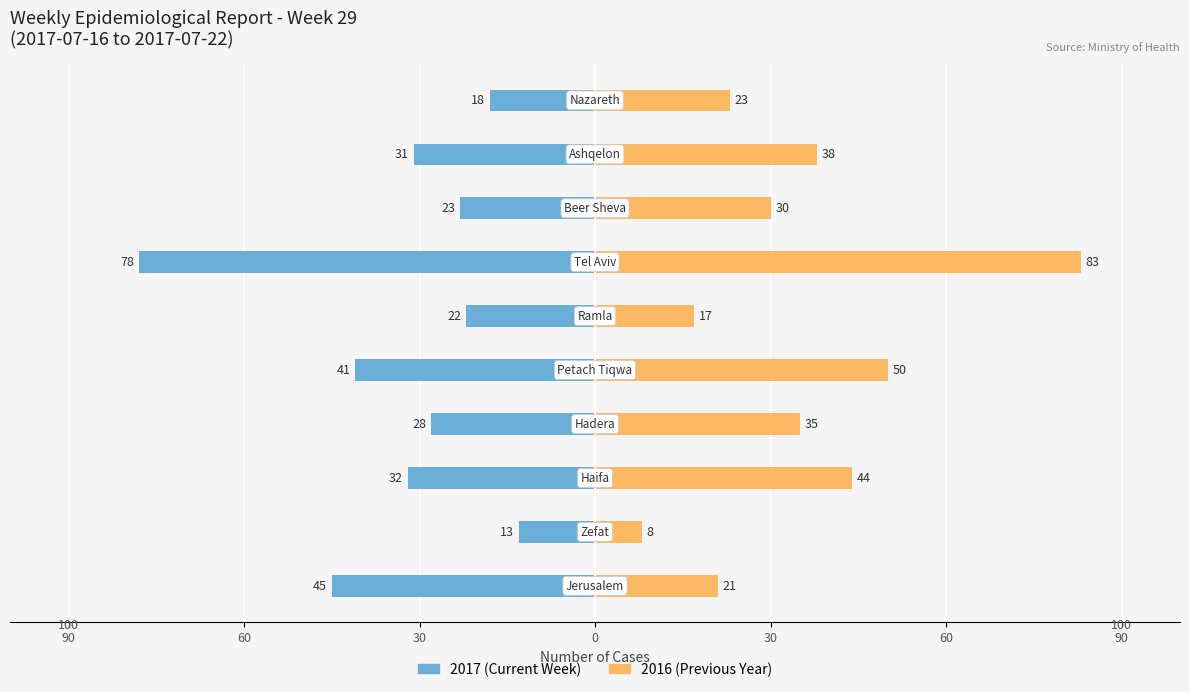

Is the value of 2016 (Previous) at 7 greater than the value of 2017 (Current) at 9?

Yes